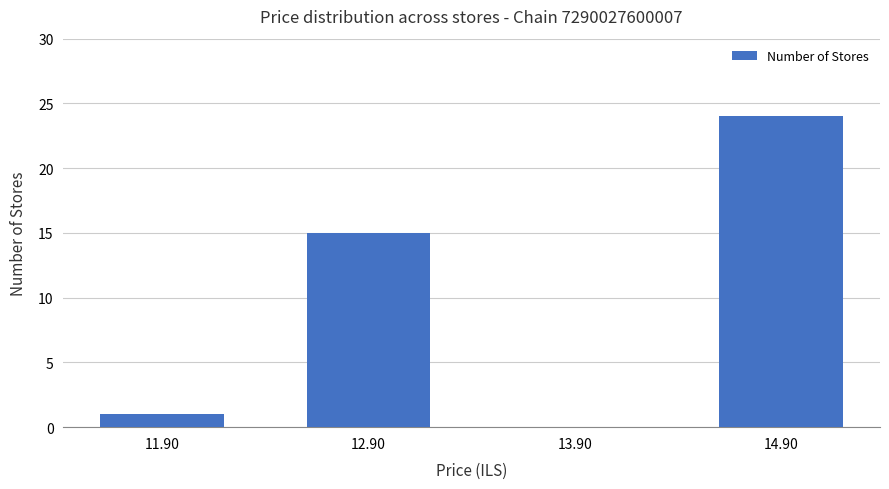

True or false: the data shows 22 at 12.90.

False